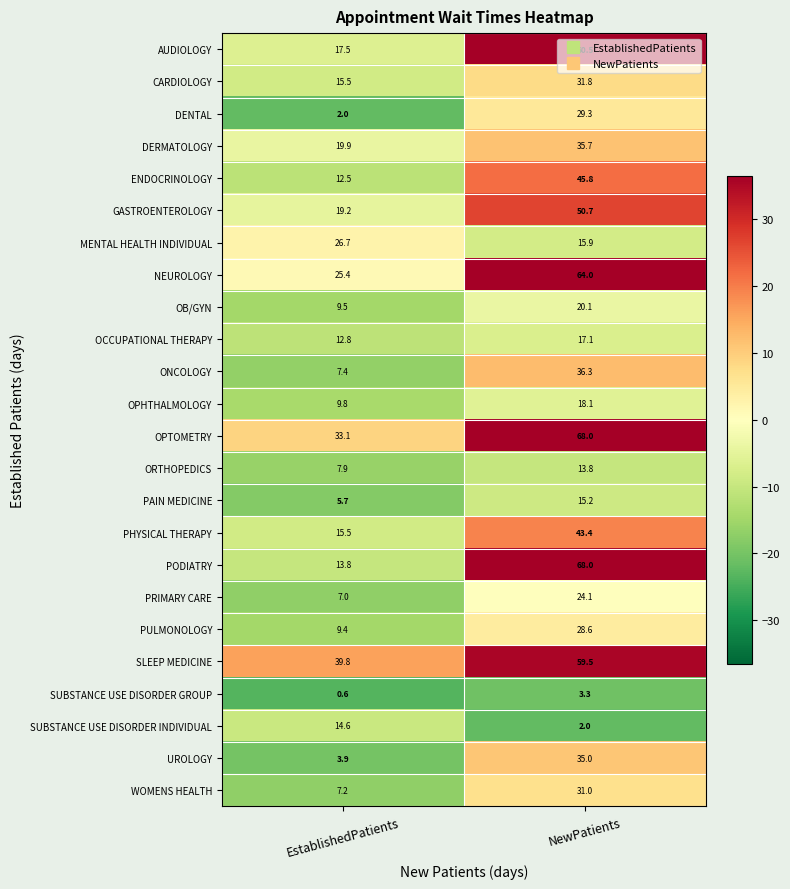

Which category has the lowest value across all series?

EstablishedPatients